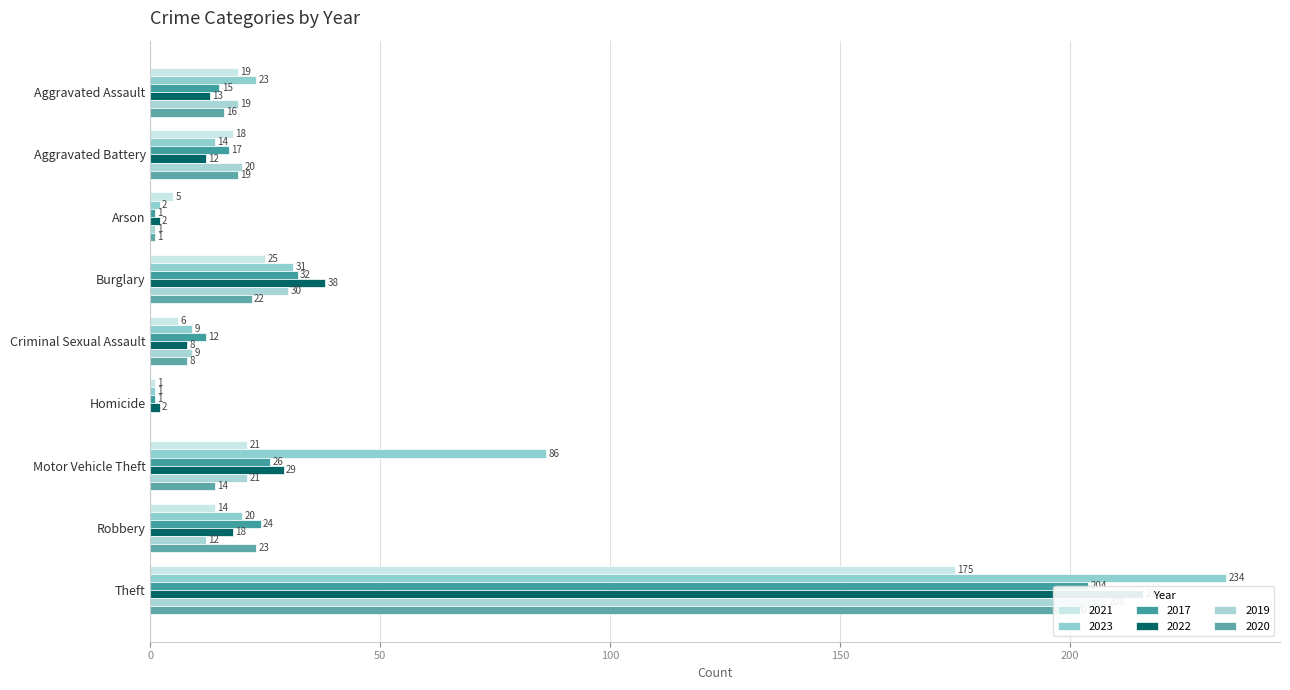

The value of 2021 at Theft is 89. True or false?

False